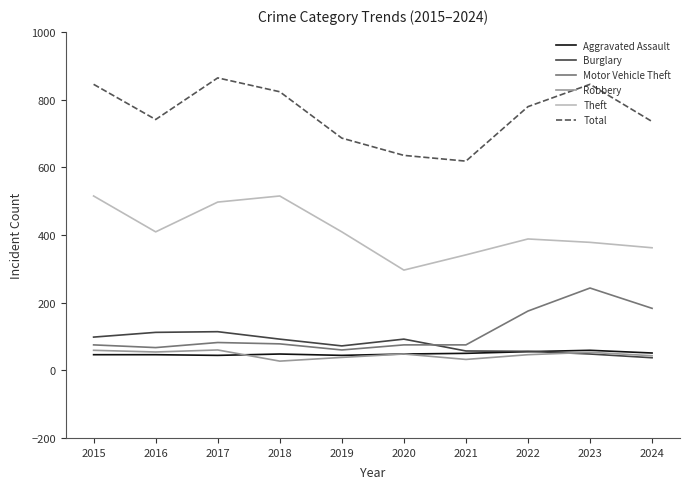

The value of Total at 2016 is 741. True or false?

True